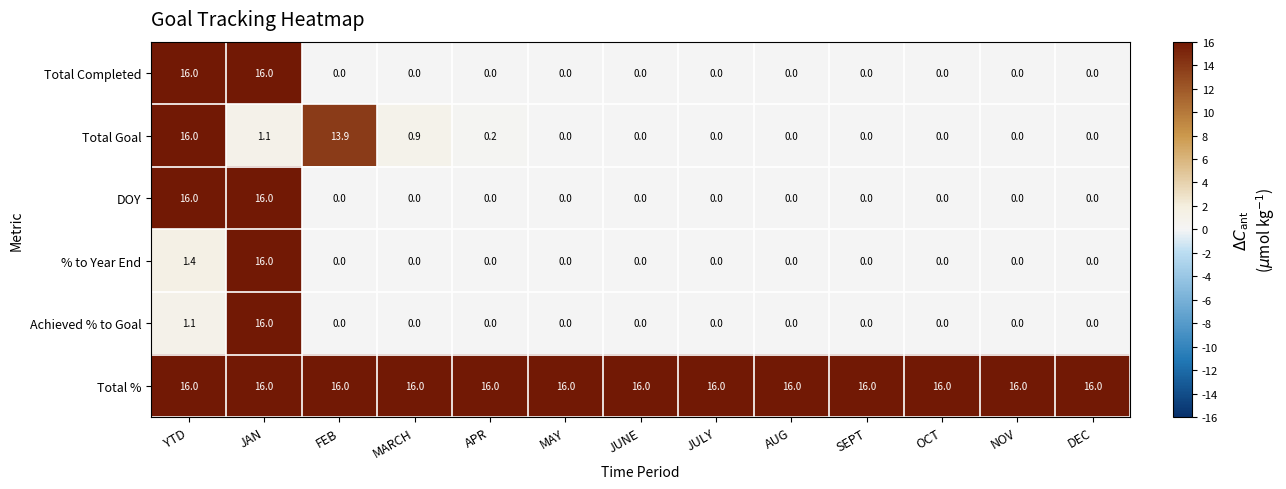

The value of DOY at DEC is -7.8. True or false?

False